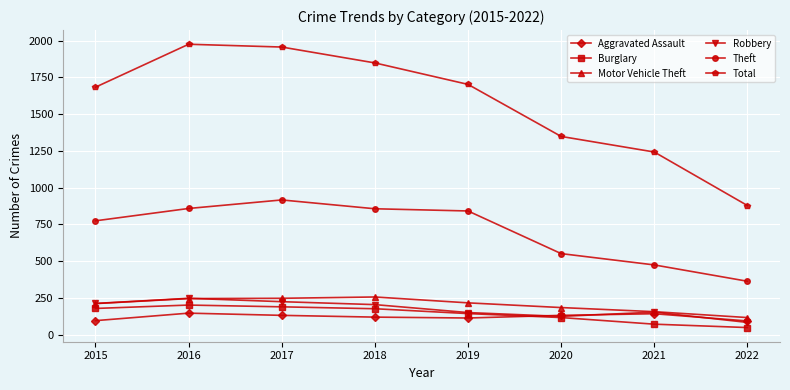

What is the value of the Robbery point at the 1st from the left?

212